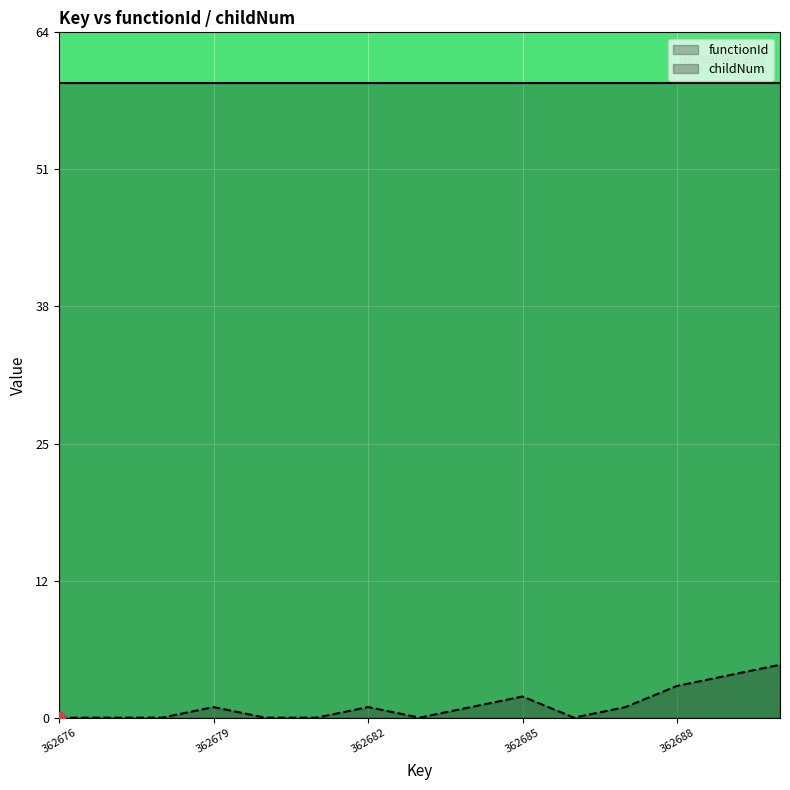

Approximately how many times larger is the value at 362682 compared to 362679?

1.0